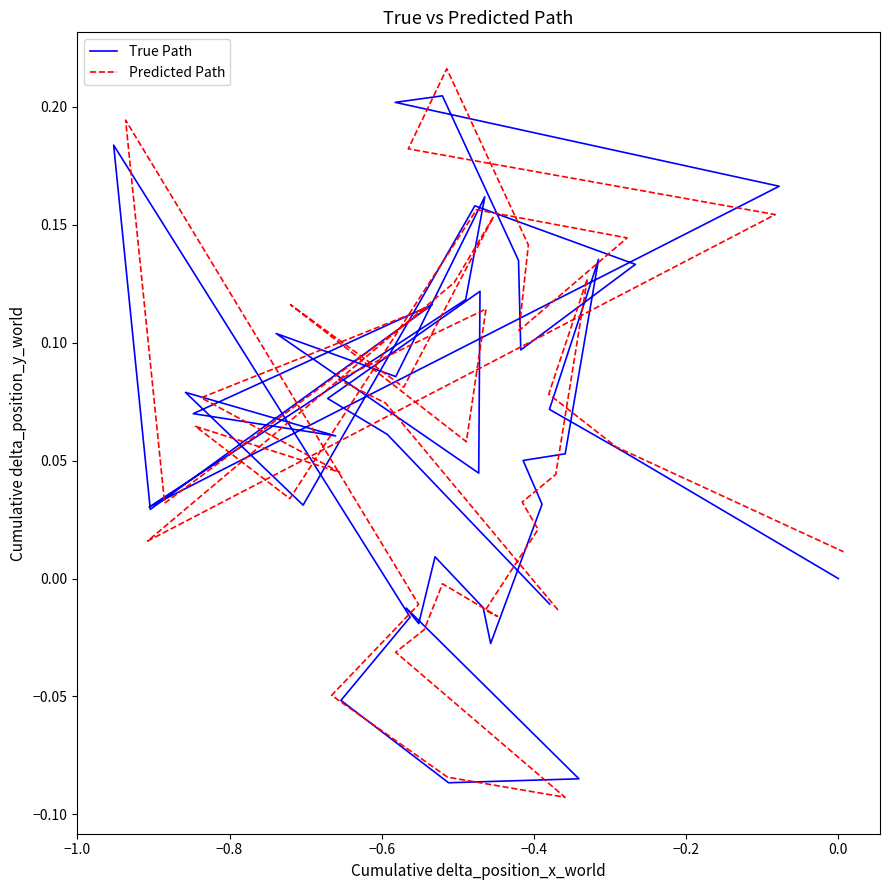

Where is True Path nearest to the value 0?

39